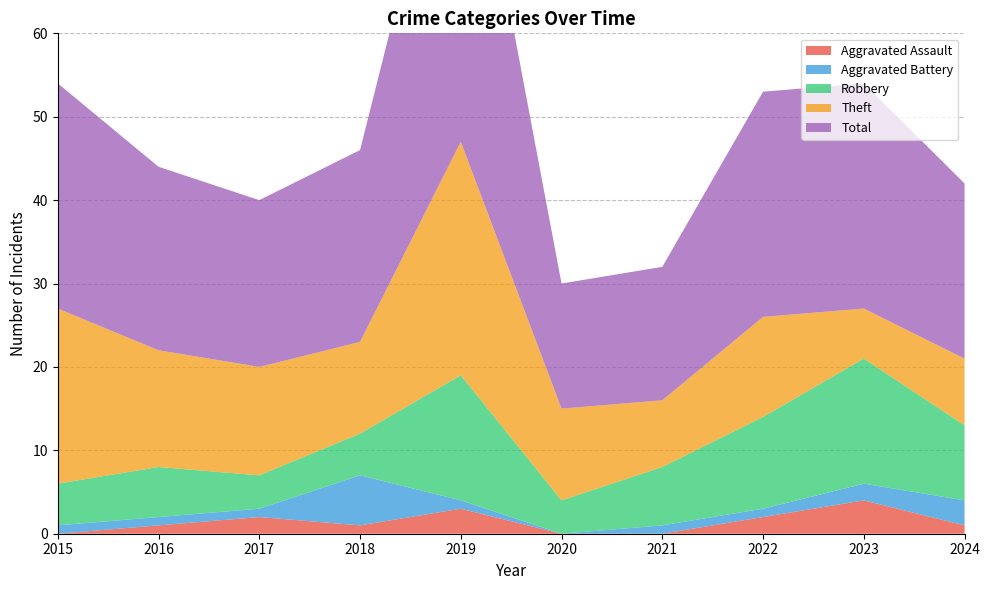

Which category has the lowest value across all series?

2015